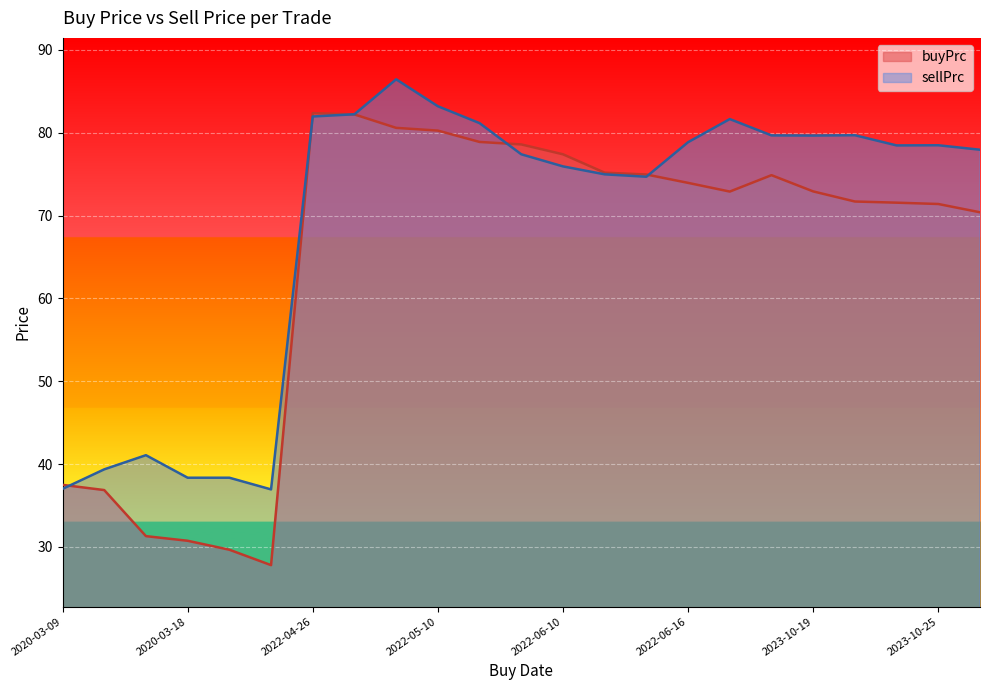

The sellPrc series shows 77.4 at 2022-05-12. True or false?

True